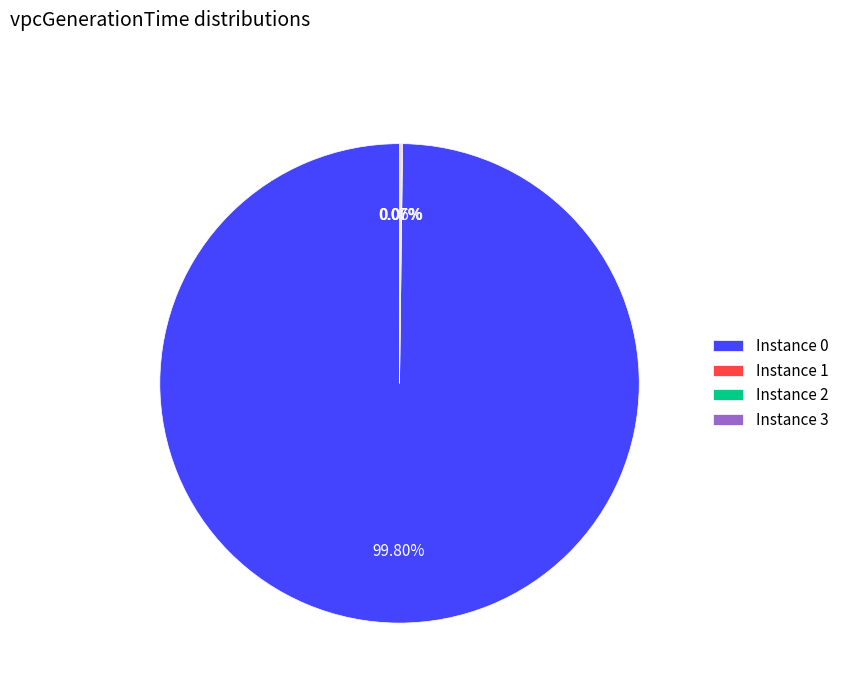

Is there a majority slice in this chart?

Yes